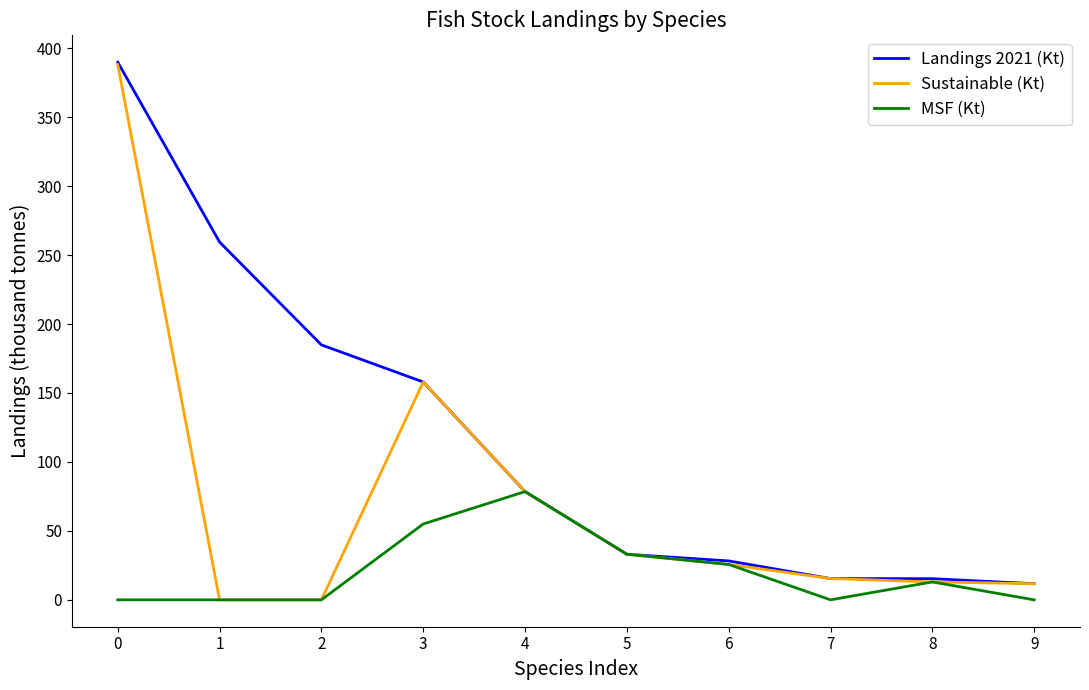

What are all the series names shown in the legend?

Landings 2021 (Kt), Sustainable (Kt), MSF (Kt)